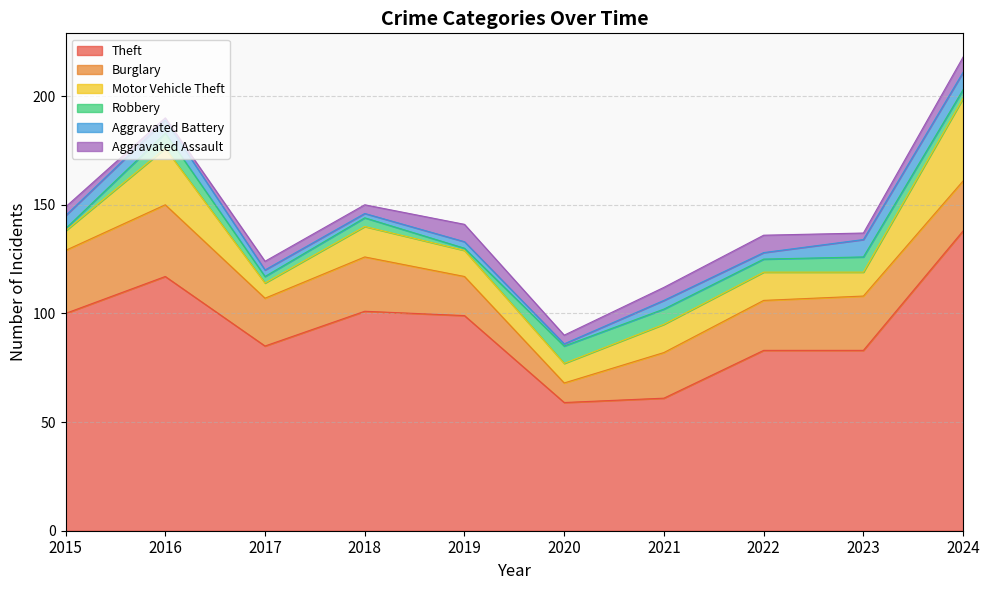

At how many categories does at least one series exceed 100?

3